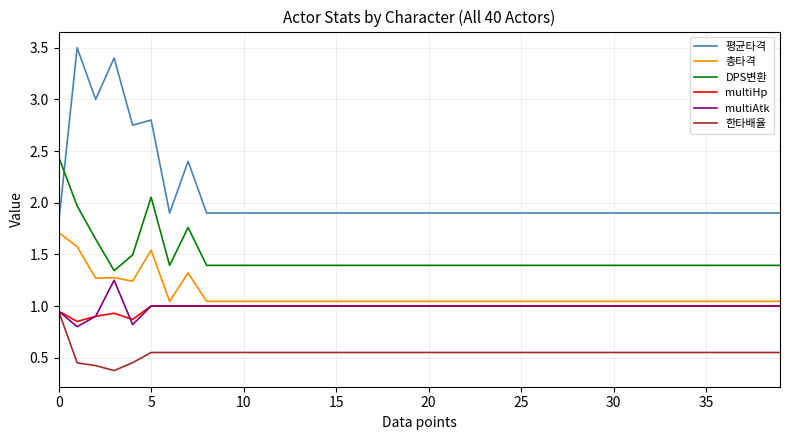

What is the greatest value displayed?

3.5